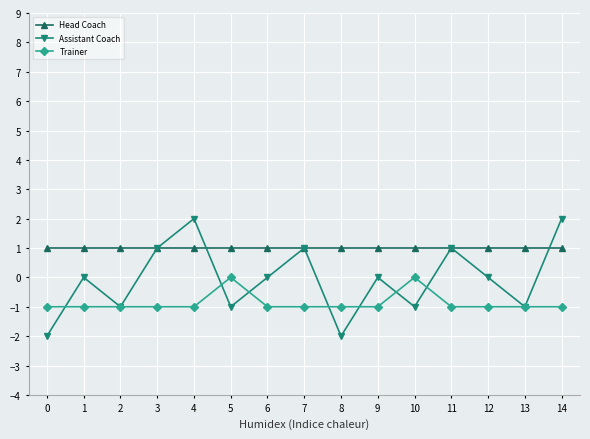

How many distinct data groups are displayed?

3